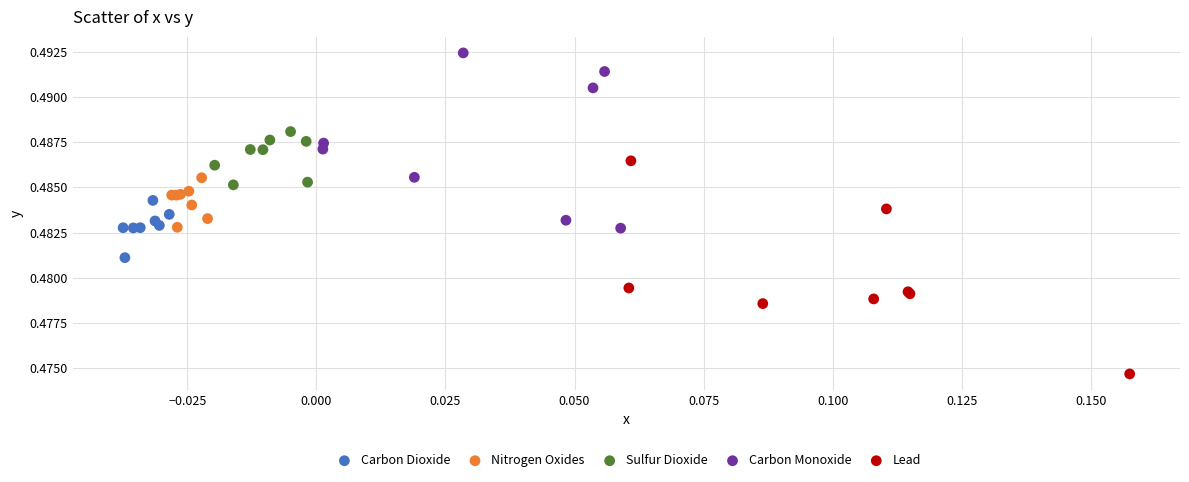

Which series contains the lowest Y value?

Lead